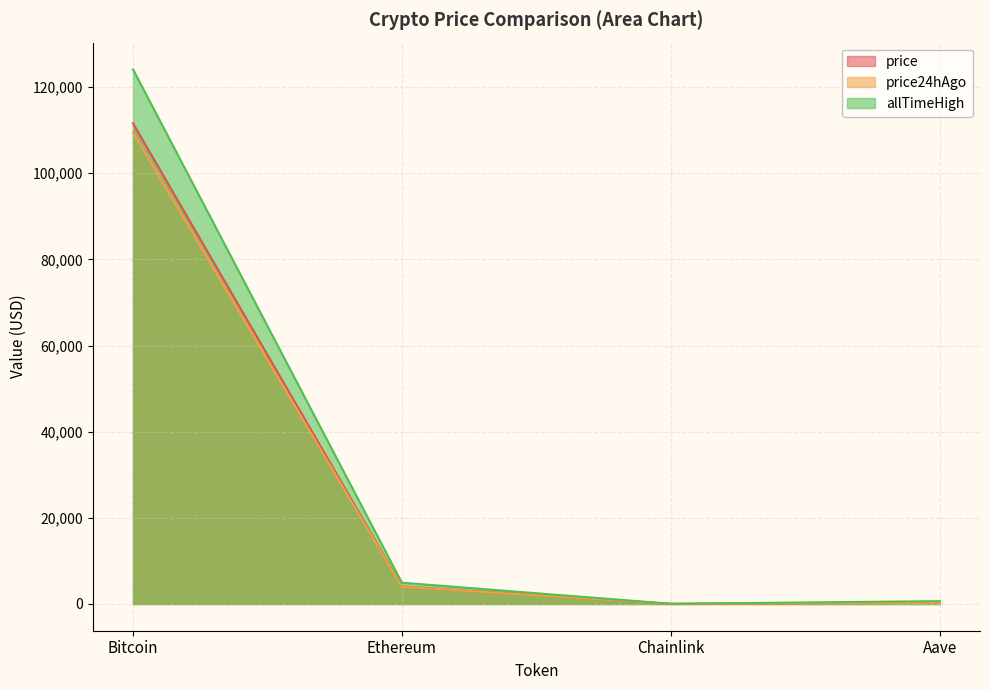

What is the spread (max minus min) of values at Aave?

395.4